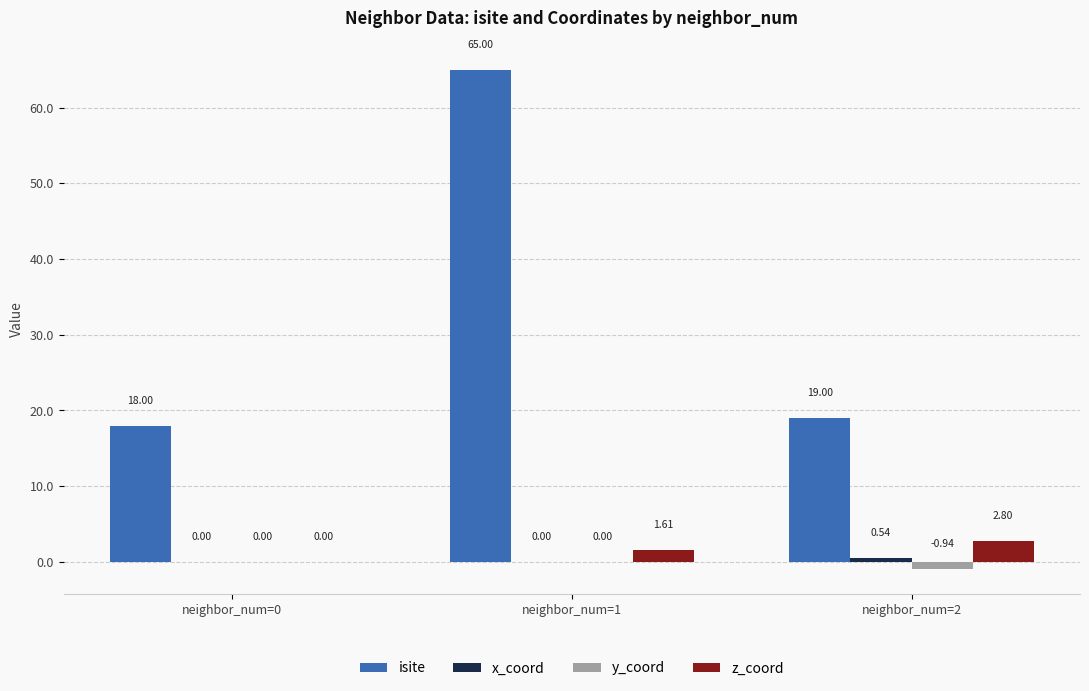

At which category is the sum across all series the highest?

neighbor_num=1